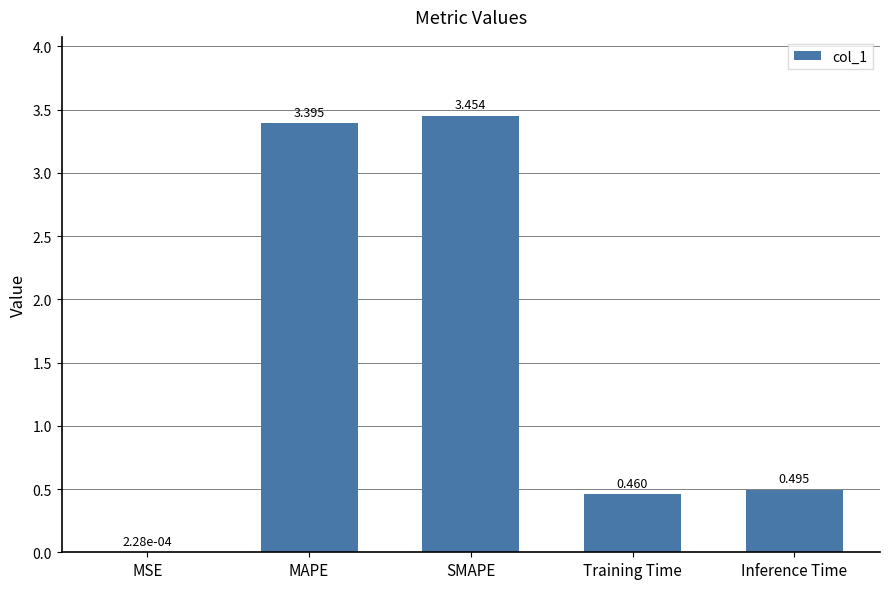

Are the bars horizontal?

No